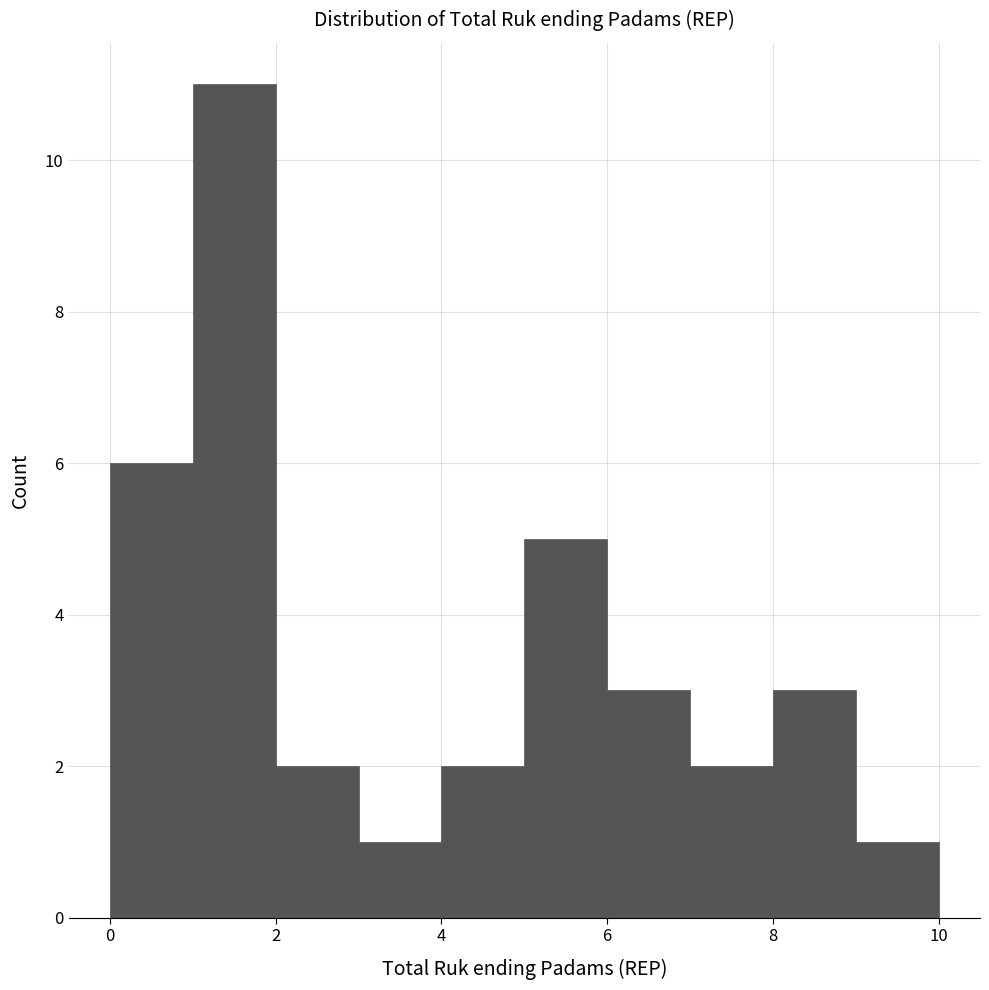

Reading left to right, list every bar in this chart as the range it spans on the x-axis followed by its height. The values are not printed on the chart, so give them approximately, as read against the axis.

0 to 1: 6
1 to 2: 11
2 to 3: 2
3 to 4: 1
4 to 5: 2
5 to 6: 5
6 to 7: 3
7 to 8: 2
8 to 9: 3
9 to 10: 1